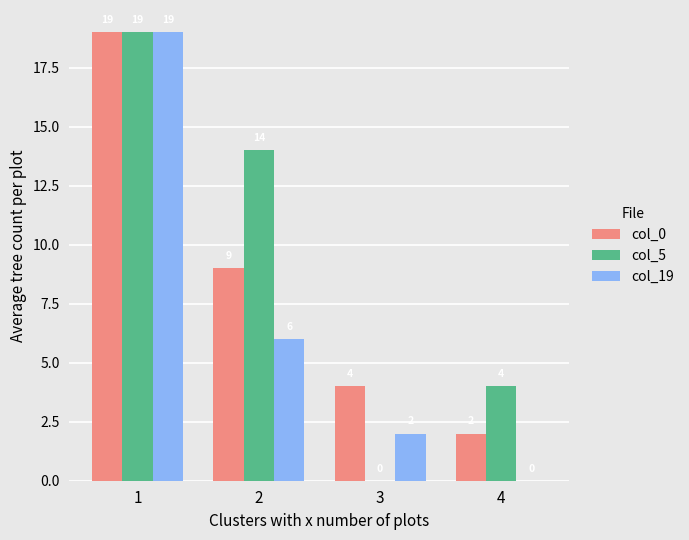

Which series changed the most between 1 and 4?

col_19